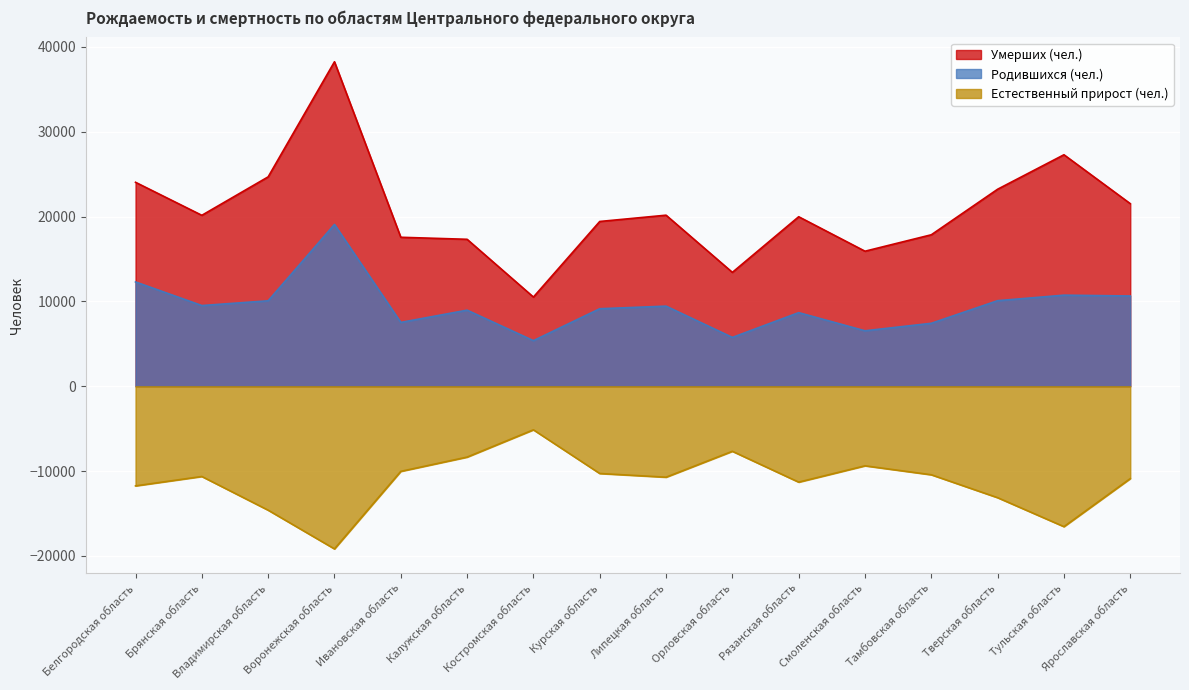

Which label corresponds to the largest value in the chart?

Воронежская область